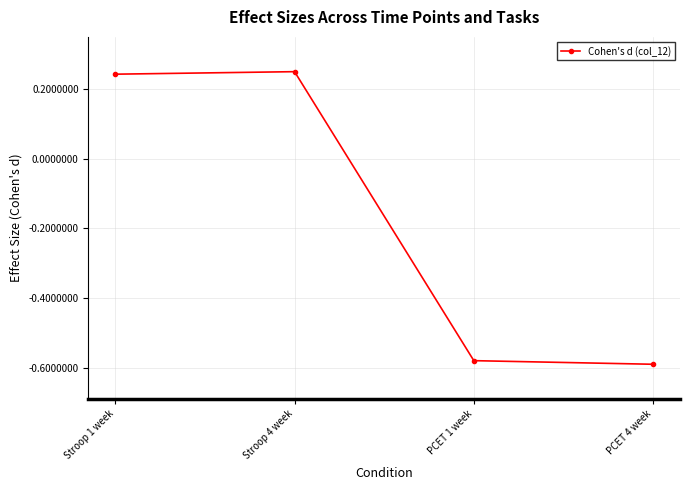

At which label does the data first exceed 0?

Stroop 1 week